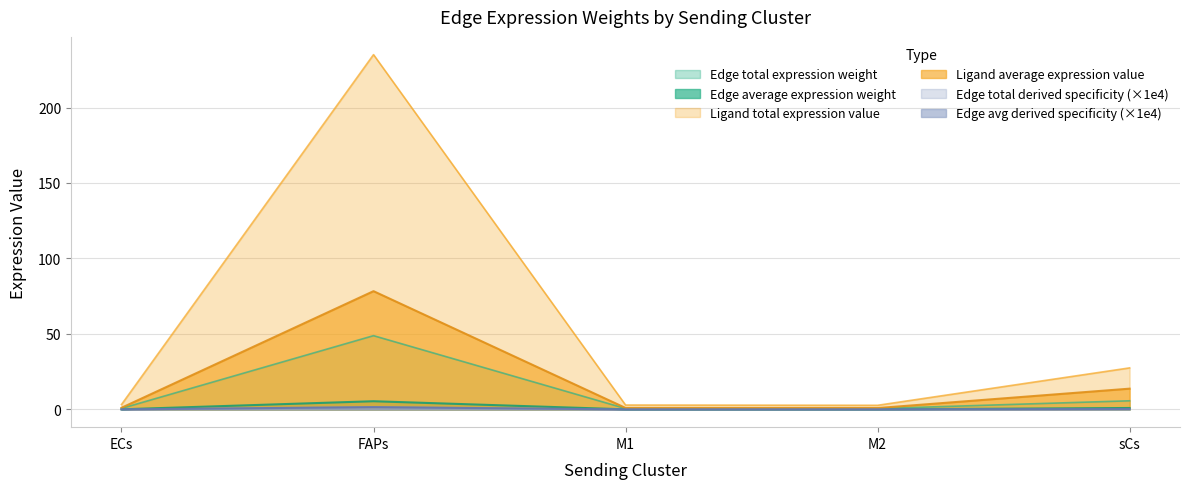

What position from the right is FAPs?

4